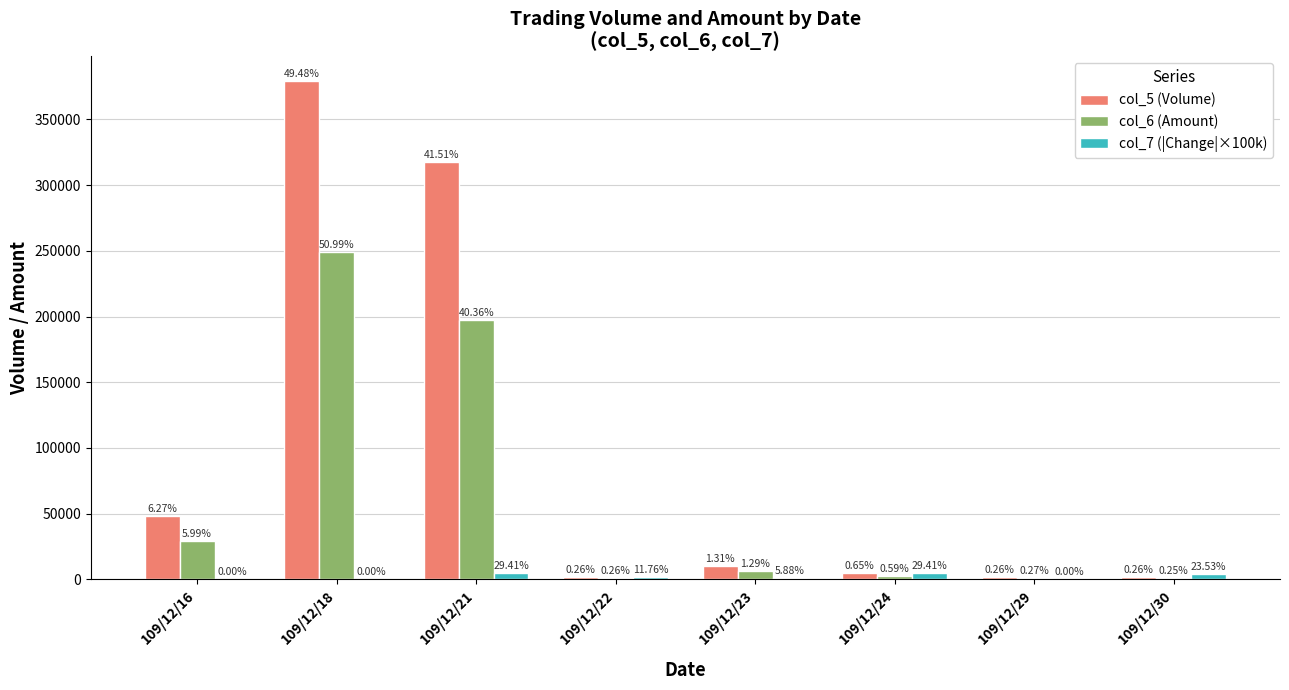

How many groups of bars are there?

8